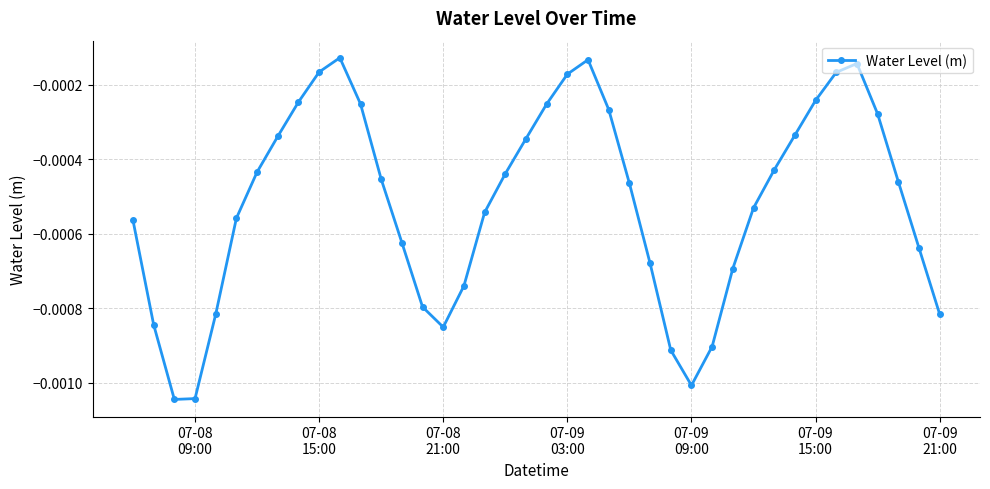

How many interior local peaks (higher than both neighbors) does the data have?

3